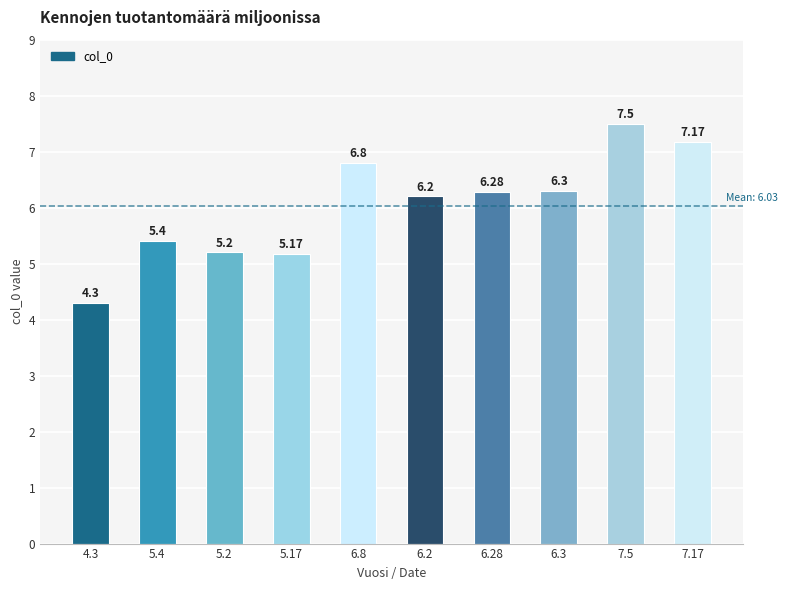

What is the difference between the values at 4.3 and 7.17?

2.9